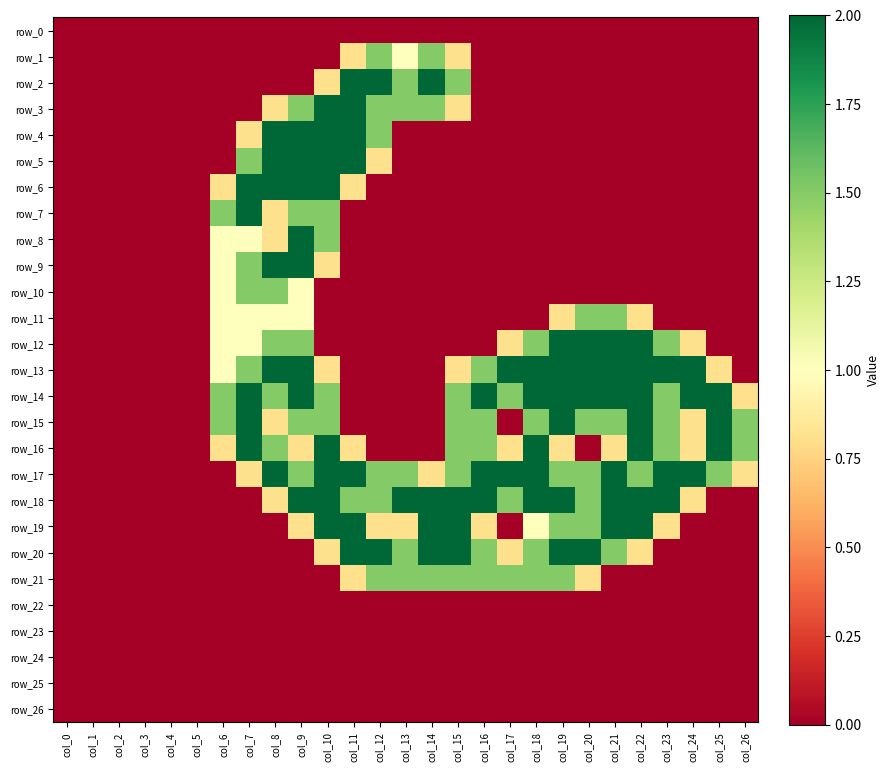

Reading left to right, transcribe all the data shown in this chart.

row_0: 0.0	0.0	0.0	0.0	0.0	0.0	0.0	0.0	0.0	0.0	0.0	0.0	0.0	0.0	0.0	0.0	0.0	0.0	0.0	0.0	0.0	0.0	0.0	0.0	0.0	0.0	0.0
row_1: 0.0	0.0	0.0	0.0	0.0	0.0	0.0	0.0	0.0	0.0	0.0	0.8	1.5	1.0	1.5	0.8	0.0	0.0	0.0	0.0	0.0	0.0	0.0	0.0	0.0	0.0	0.0
row_2: 0.0	0.0	0.0	0.0	0.0	0.0	0.0	0.0	0.0	0.0	0.8	2.0	2.0	1.5	2.0	1.5	0.0	0.0	0.0	0.0	0.0	0.0	0.0	0.0	0.0	0.0	0.0
row_3: 0.0	0.0	0.0	0.0	0.0	0.0	0.0	0.0	0.8	1.5	2.0	2.0	1.5	1.5	1.5	0.8	0.0	0.0	0.0	0.0	0.0	0.0	0.0	0.0	0.0	0.0	0.0
row_4: 0.0	0.0	0.0	0.0	0.0	0.0	0.0	0.8	2.0	2.0	2.0	2.0	1.5	0.0	0.0	0.0	0.0	0.0	0.0	0.0	0.0	0.0	0.0	0.0	0.0	0.0	0.0
row_5: 0.0	0.0	0.0	0.0	0.0	0.0	0.0	1.5	2.0	2.0	2.0	2.0	0.8	0.0	0.0	0.0	0.0	0.0	0.0	0.0	0.0	0.0	0.0	0.0	0.0	0.0	0.0
row_6: 0.0	0.0	0.0	0.0	0.0	0.0	0.8	2.0	2.0	2.0	2.0	0.8	0.0	0.0	0.0	0.0	0.0	0.0	0.0	0.0	0.0	0.0	0.0	0.0	0.0	0.0	0.0
row_7: 0.0	0.0	0.0	0.0	0.0	0.0	1.5	2.0	0.8	1.5	1.5	0.0	0.0	0.0	0.0	0.0	0.0	0.0	0.0	0.0	0.0	0.0	0.0	0.0	0.0	0.0	0.0
row_8: 0.0	0.0	0.0	0.0	0.0	0.0	1.0	1.0	0.8	2.0	1.5	0.0	0.0	0.0	0.0	0.0	0.0	0.0	0.0	0.0	0.0	0.0	0.0	0.0	0.0	0.0	0.0
row_9: 0.0	0.0	0.0	0.0	0.0	0.0	1.0	1.5	2.0	2.0	0.8	0.0	0.0	0.0	0.0	0.0	0.0	0.0	0.0	0.0	0.0	0.0	0.0	0.0	0.0	0.0	0.0
row_10: 0.0	0.0	0.0	0.0	0.0	0.0	1.0	1.5	1.5	1.0	0.0	0.0	0.0	0.0	0.0	0.0	0.0	0.0	0.0	0.0	0.0	0.0	0.0	0.0	0.0	0.0	0.0
row_11: 0.0	0.0	0.0	0.0	0.0	0.0	1.0	1.0	1.0	1.0	0.0	0.0	0.0	0.0	0.0	0.0	0.0	0.0	0.0	0.8	1.5	1.5	0.8	0.0	0.0	0.0	0.0
row_12: 0.0	0.0	0.0	0.0	0.0	0.0	1.0	1.0	1.5	1.5	0.0	0.0	0.0	0.0	0.0	0.0	0.0	0.8	1.5	2.0	2.0	2.0	2.0	1.5	0.8	0.0	0.0
row_13: 0.0	0.0	0.0	0.0	0.0	0.0	1.0	1.5	2.0	2.0	0.8	0.0	0.0	0.0	0.0	0.8	1.5	2.0	2.0	2.0	2.0	2.0	2.0	2.0	2.0	0.8	0.0
row_14: 0.0	0.0	0.0	0.0	0.0	0.0	1.5	2.0	1.5	2.0	1.5	0.0	0.0	0.0	0.0	1.5	2.0	1.5	2.0	2.0	2.0	2.0	2.0	1.5	2.0	2.0	0.8
row_15: 0.0	0.0	0.0	0.0	0.0	0.0	1.5	2.0	0.8	1.5	1.5	0.0	0.0	0.0	0.0	1.5	1.5	0.0	1.5	2.0	1.5	1.5	2.0	1.5	0.8	2.0	1.5
row_16: 0.0	0.0	0.0	0.0	0.0	0.0	0.8	2.0	1.5	0.8	2.0	0.8	0.0	0.0	0.0	1.5	1.5	0.8	2.0	0.8	0.0	0.8	2.0	1.5	0.8	2.0	1.5
row_17: 0.0	0.0	0.0	0.0	0.0	0.0	0.0	0.8	2.0	1.5	2.0	2.0	1.5	1.5	0.8	1.5	2.0	2.0	2.0	1.5	1.5	2.0	1.5	2.0	2.0	1.5	0.8
row_18: 0.0	0.0	0.0	0.0	0.0	0.0	0.0	0.0	0.8	2.0	2.0	1.5	1.5	2.0	2.0	2.0	2.0	1.5	2.0	2.0	1.5	2.0	2.0	2.0	0.8	0.0	0.0
row_19: 0.0	0.0	0.0	0.0	0.0	0.0	0.0	0.0	0.0	0.8	2.0	2.0	0.8	0.8	2.0	2.0	0.8	0.0	1.0	1.5	1.5	2.0	2.0	0.8	0.0	0.0	0.0
row_20: 0.0	0.0	0.0	0.0	0.0	0.0	0.0	0.0	0.0	0.0	0.8	2.0	2.0	1.5	2.0	2.0	1.5	0.8	1.5	2.0	2.0	1.5	0.8	0.0	0.0	0.0	0.0
row_21: 0.0	0.0	0.0	0.0	0.0	0.0	0.0	0.0	0.0	0.0	0.0	0.8	1.5	1.5	1.5	1.5	1.5	1.5	1.5	1.5	0.8	0.0	0.0	0.0	0.0	0.0	0.0
row_22: 0.0	0.0	0.0	0.0	0.0	0.0	0.0	0.0	0.0	0.0	0.0	0.0	0.0	0.0	0.0	0.0	0.0	0.0	0.0	0.0	0.0	0.0	0.0	0.0	0.0	0.0	0.0
row_23: 0.0	0.0	0.0	0.0	0.0	0.0	0.0	0.0	0.0	0.0	0.0	0.0	0.0	0.0	0.0	0.0	0.0	0.0	0.0	0.0	0.0	0.0	0.0	0.0	0.0	0.0	0.0
row_24: 0.0	0.0	0.0	0.0	0.0	0.0	0.0	0.0	0.0	0.0	0.0	0.0	0.0	0.0	0.0	0.0	0.0	0.0	0.0	0.0	0.0	0.0	0.0	0.0	0.0	0.0	0.0
row_25: 0.0	0.0	0.0	0.0	0.0	0.0	0.0	0.0	0.0	0.0	0.0	0.0	0.0	0.0	0.0	0.0	0.0	0.0	0.0	0.0	0.0	0.0	0.0	0.0	0.0	0.0	0.0
row_26: 0.0	0.0	0.0	0.0	0.0	0.0	0.0	0.0	0.0	0.0	0.0	0.0	0.0	0.0	0.0	0.0	0.0	0.0	0.0	0.0	0.0	0.0	0.0	0.0	0.0	0.0	0.0